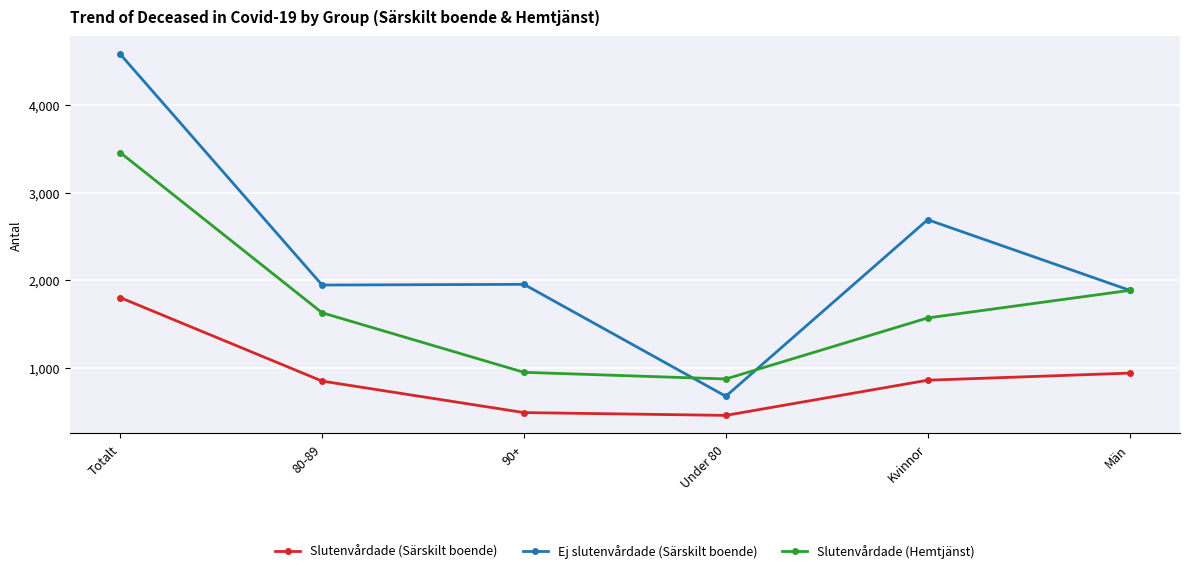

What are all the series names shown in the legend?

Slutenvårdade (Särskilt boende), Ej slutenvårdade (Särskilt boende), Slutenvårdade (Hemtjänst)